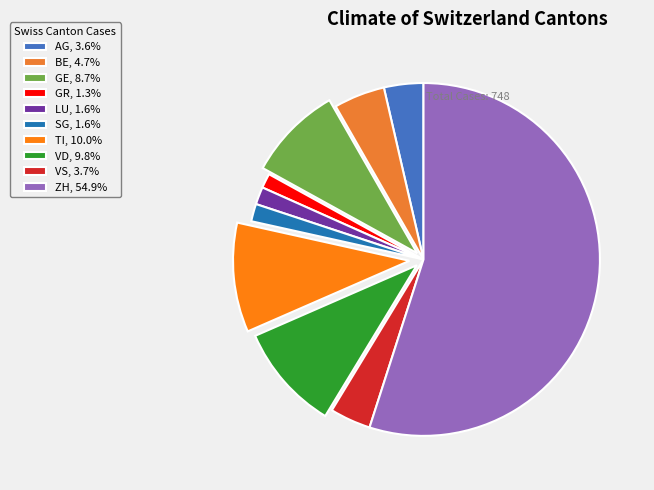

How many segments does this pie chart have?

10